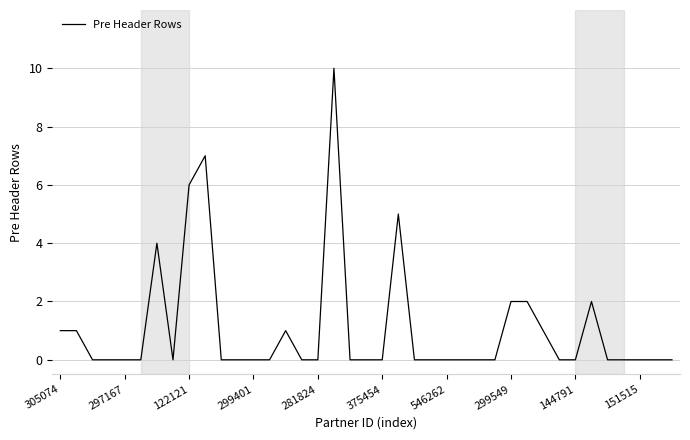

Reading left to right, extract all data points from this chart.

1	1	0	0	0	0	4	0	6	7	0	0	0	0	1	0	0	10	0	0	0	5	0	0	0	0	0	0	2	2	1	0	0	2	0	0	0	0	0